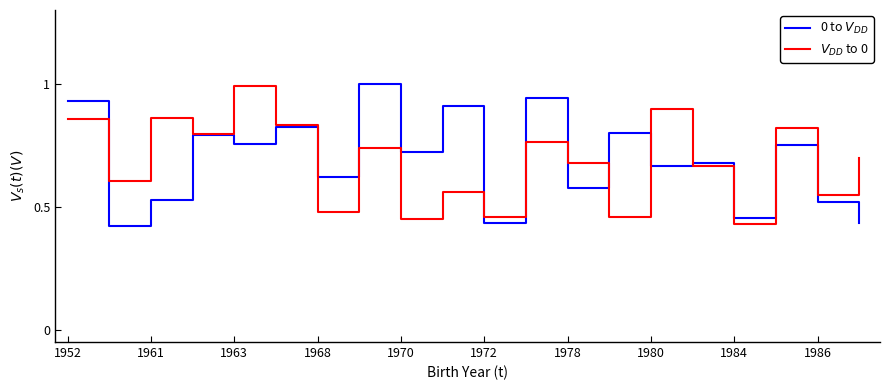

What is the total value across all series at 1952?

1.8